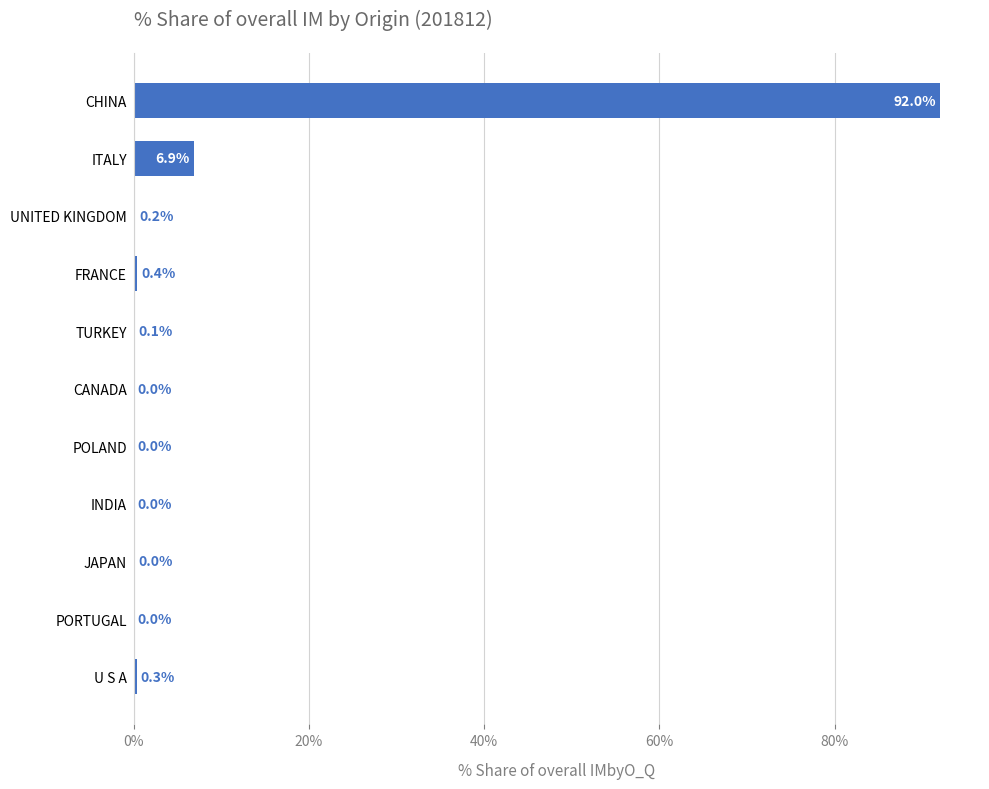

What is the change in value from FRANCE to TURKEY?

-0.3